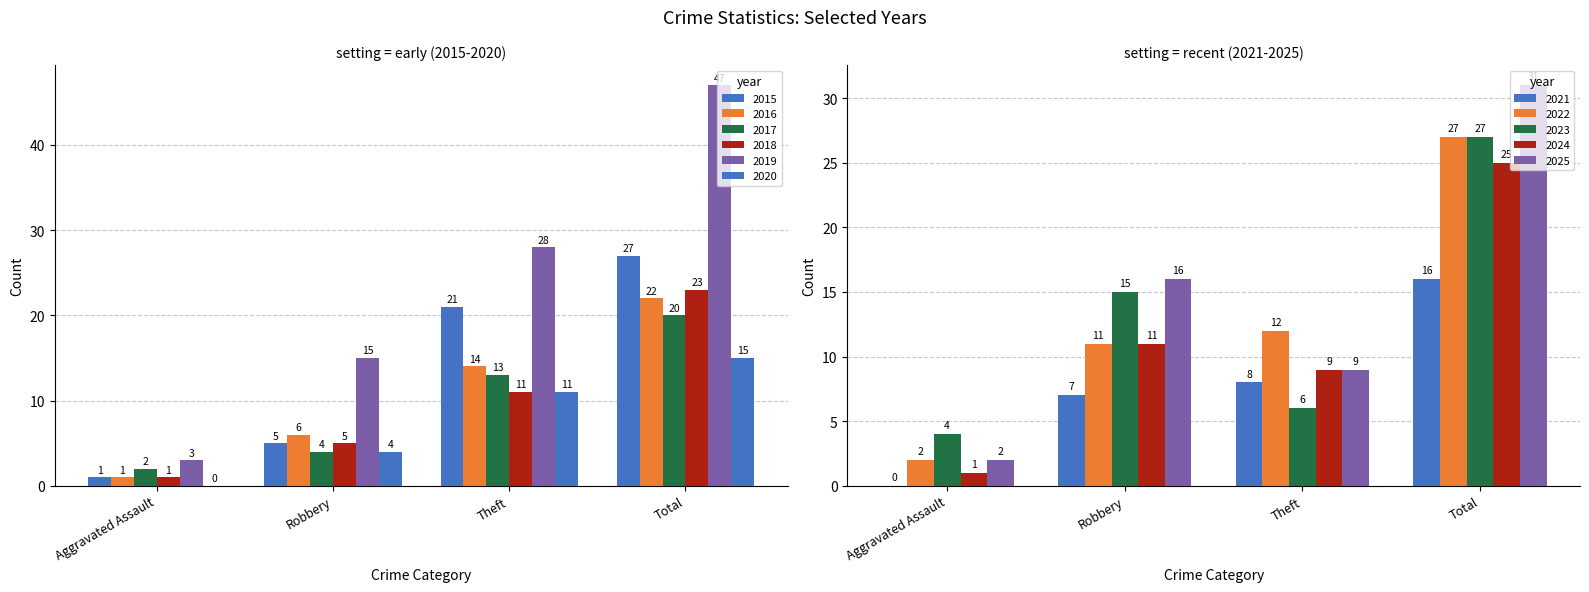

Is the value of 2022 at Total greater than the value of 2025 at Theft?

Yes